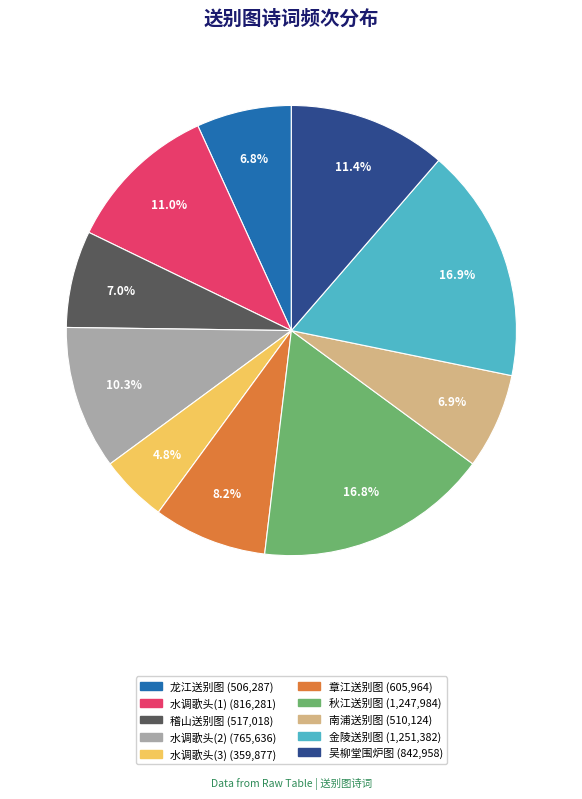

Is there a majority slice in this chart?

No